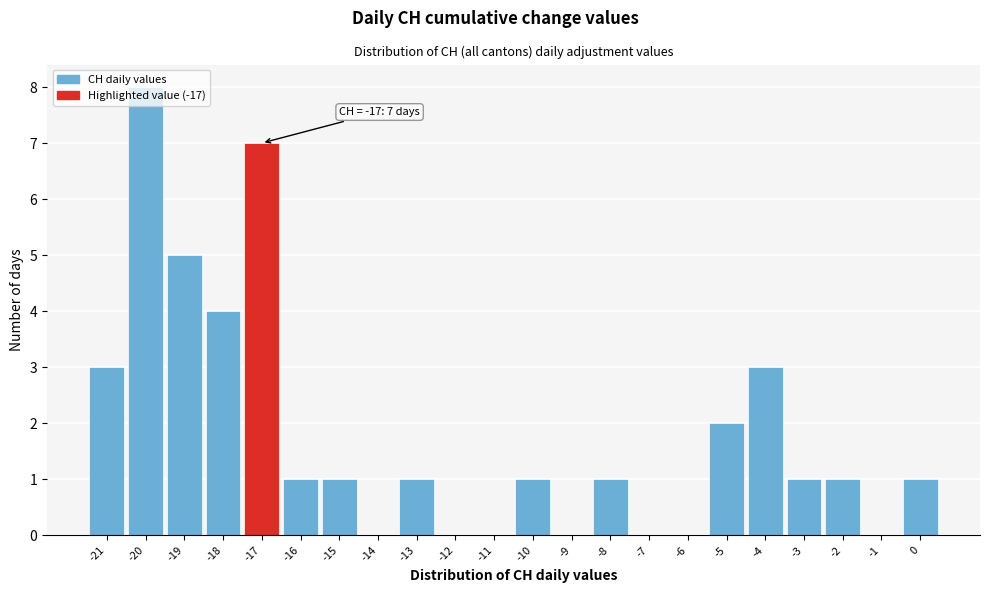

Which range on the x-axis has the tallest bar?

-20.5 to -19.5